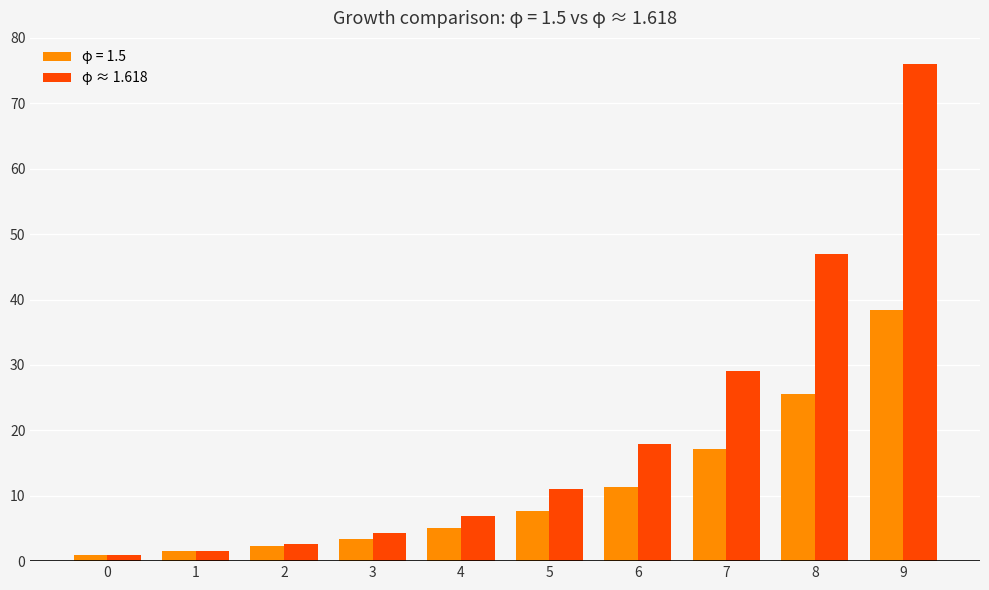

How many bars are there in total?

20